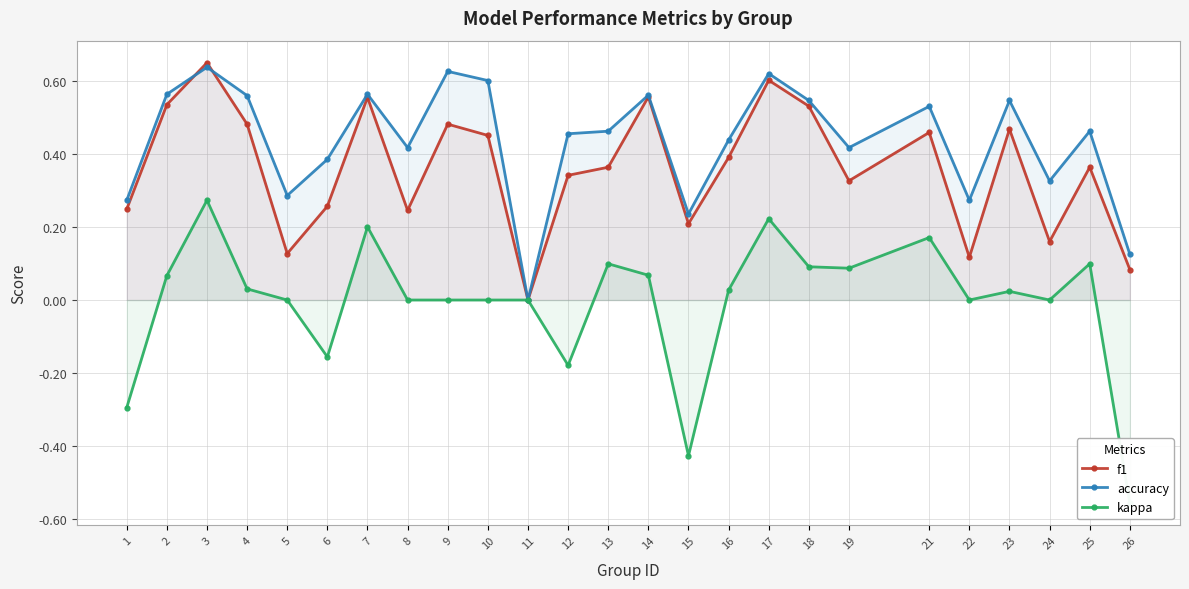

Which series has the widest spread of values?

kappa